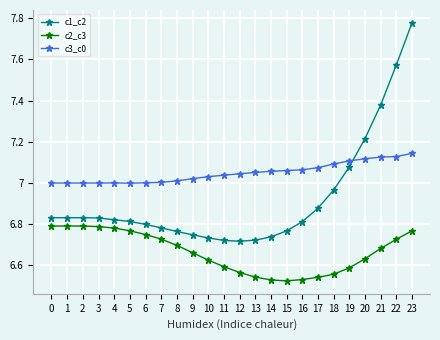

List the series in order of their peak value, highest first.

c1_c2, c3_c0, c2_c3